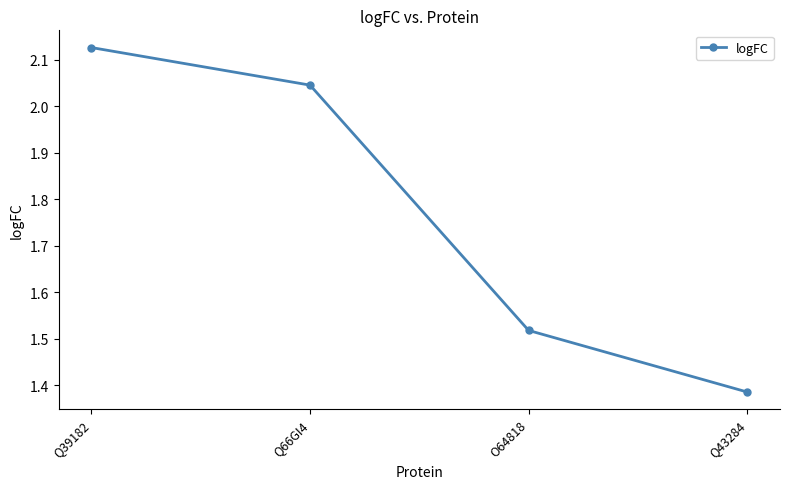

What is the sum of the values at O64818 and Q43284?

2.9